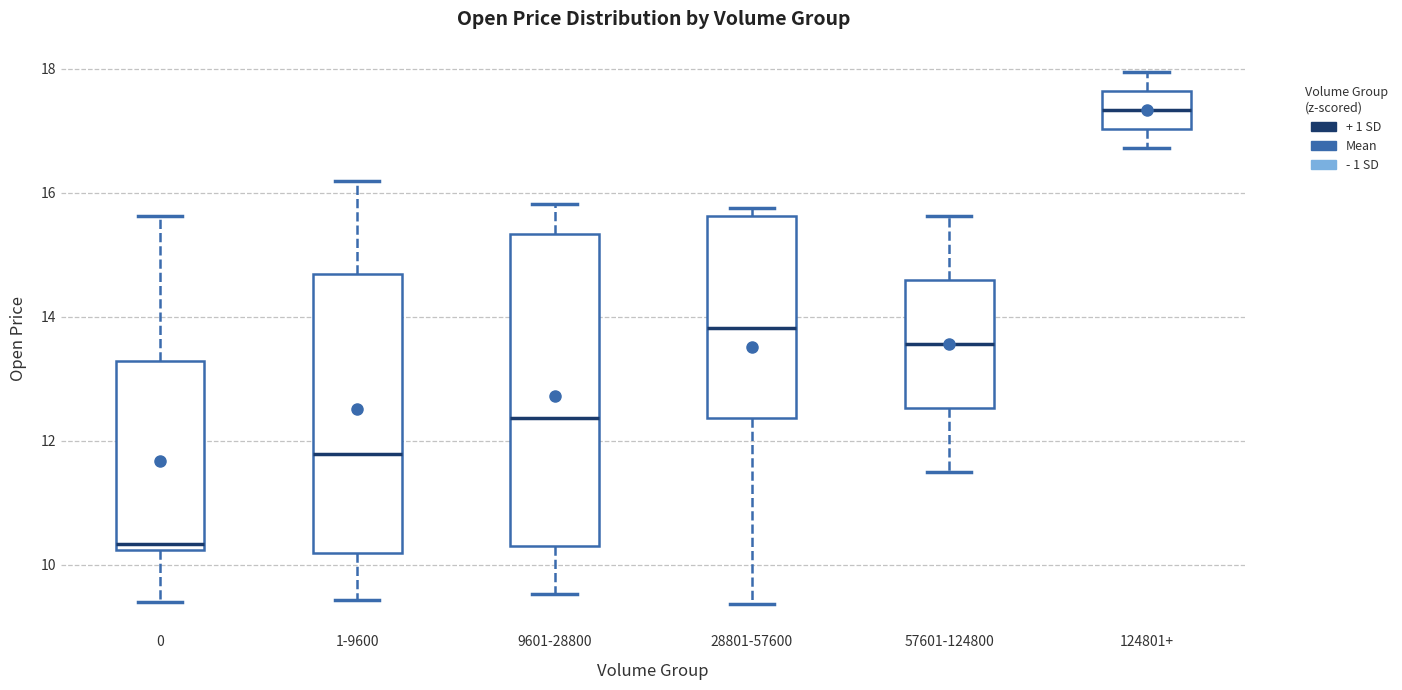

Where does the median line of the box for 0 sit on the y-axis? The values are not printed on the chart, so give them approximately, as read against the axis.

10.4